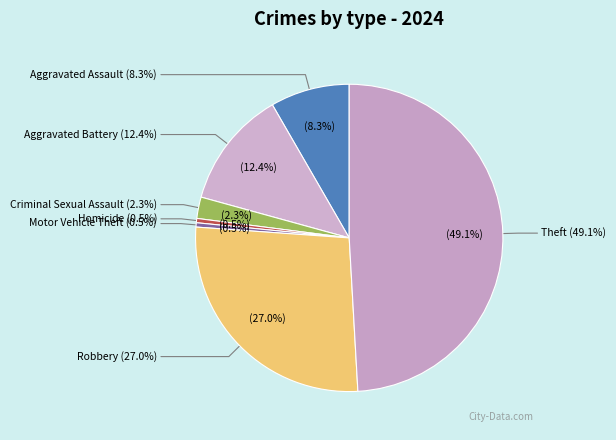

Does Motor Vehicle Theft represent more than half of the total?

No